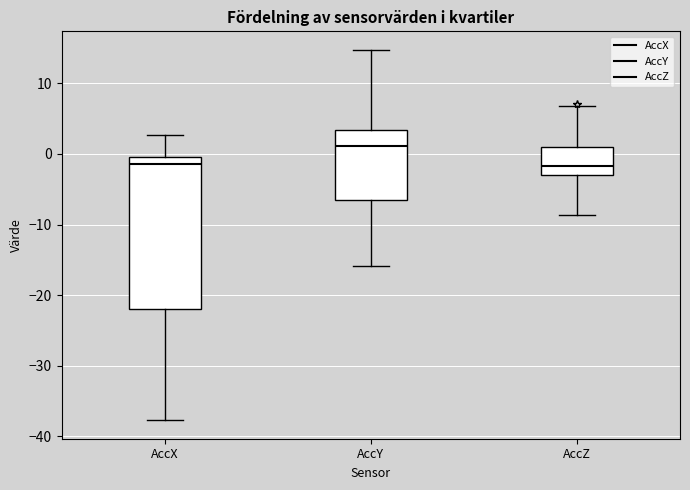

Reading left to right, transcribe this box plot: for each box, give where its median line is, the range the box spans, and where its two whiskers end, as read against the y-axis. The values are not printed on the chart, so give them approximately, as read against the axis.

AccX: median -1, box -22 to 0, whiskers -38 to 3
AccY: median 1, box -7 to 3, whiskers -16 to 15
AccZ: median -2, box -3 to 1, whiskers -9 to 7